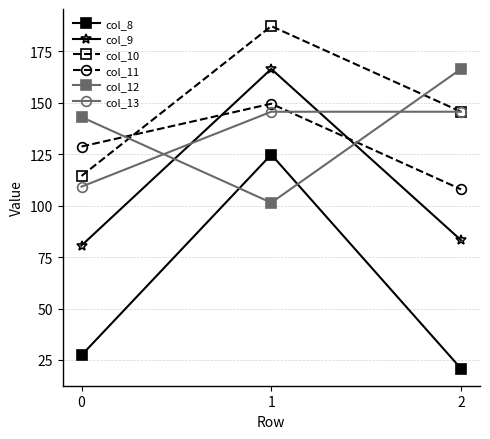

Which series has the widest spread of values?

col_8